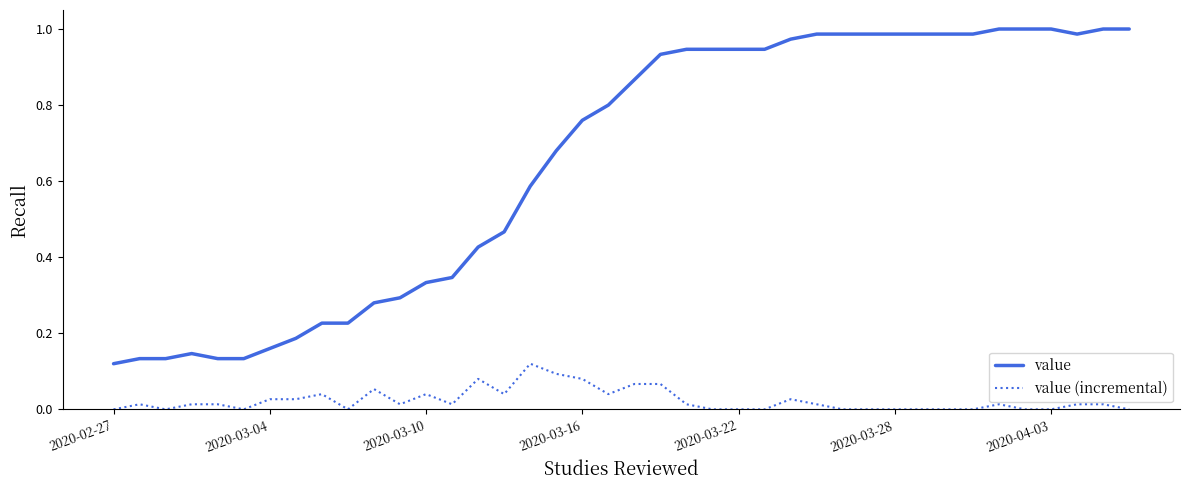

Rank the series by their average value, from lowest to highest.

value (incremental), value